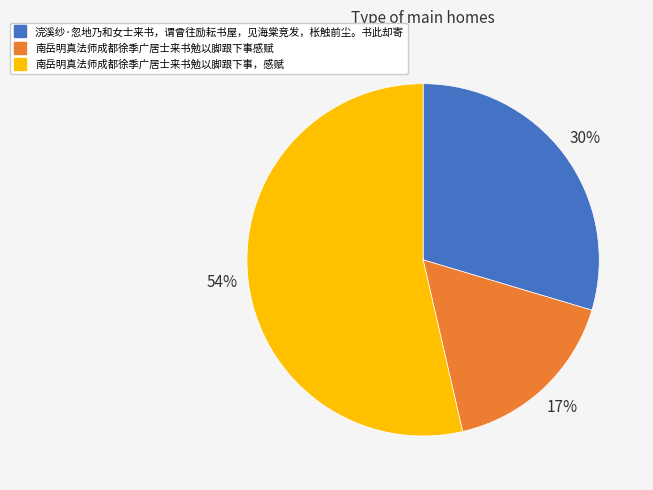

Combined, do 南岳明真法师成都徐季广居士来书勉以脚跟下事感赋 and 浣溪纱·忽地乃和女士来书，谓曾往励耘书屋，见海棠竞发，枨触前尘。书此却寄 account for over 50%?

No